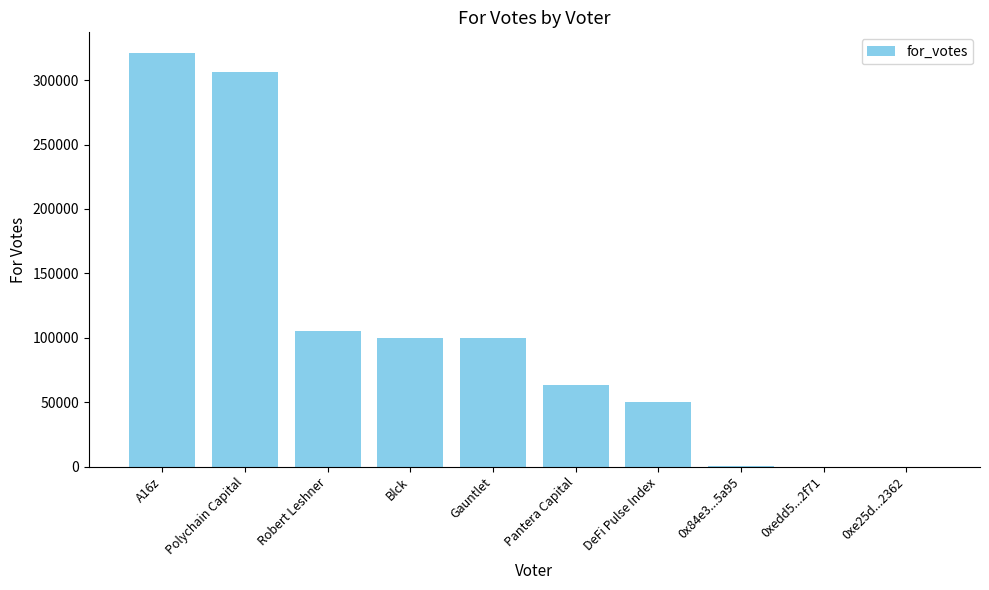

Where is the data nearest to the value 160512?

Robert Leshner